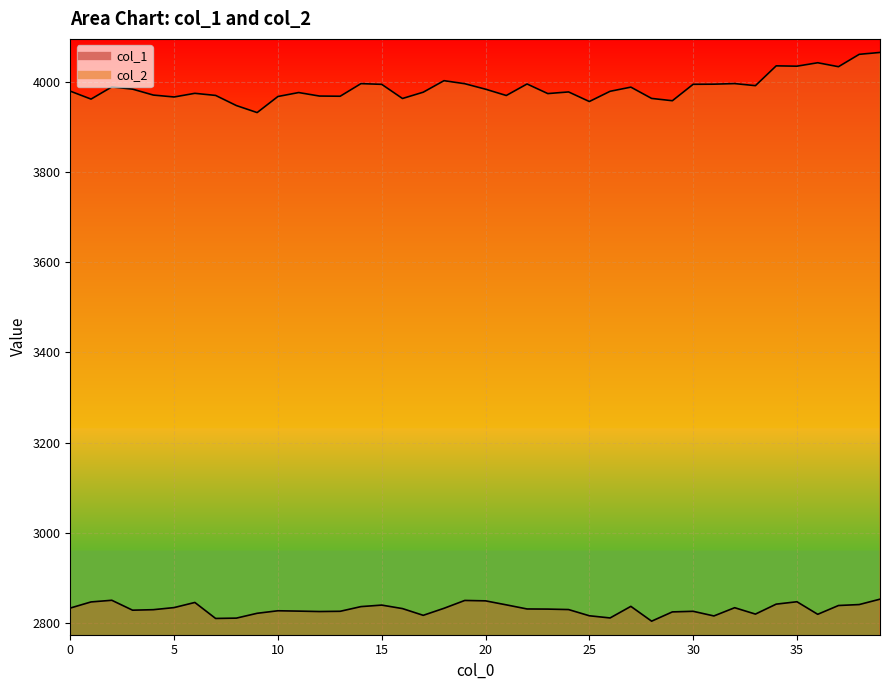

At which label is col_1 closest to 2829?

3